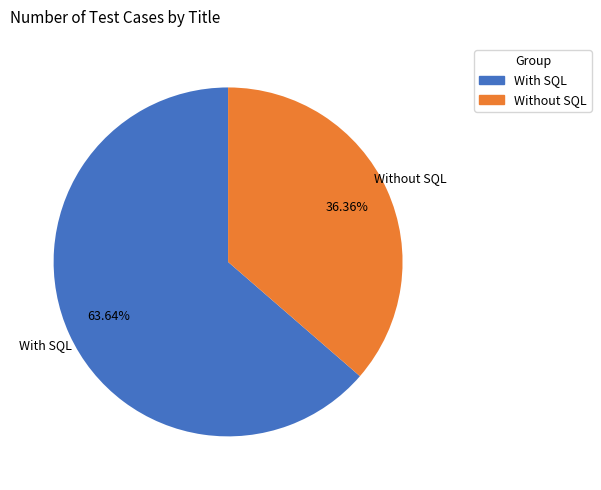

Does any single category account for the majority?

Yes